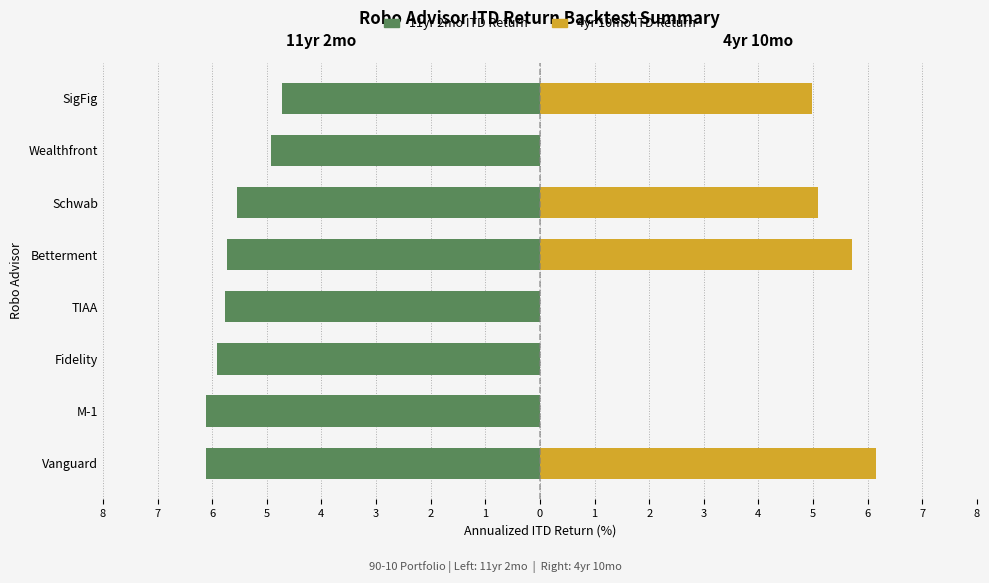

True or false: 11yr 2mo ITD Return has a value of -4.7 at SigFig.

True